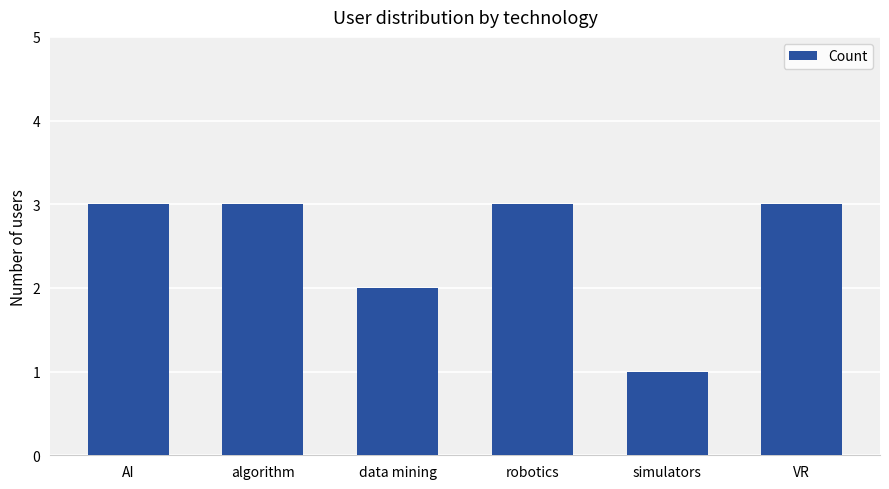

What is the label of the 3rd bar from the right?

robotics